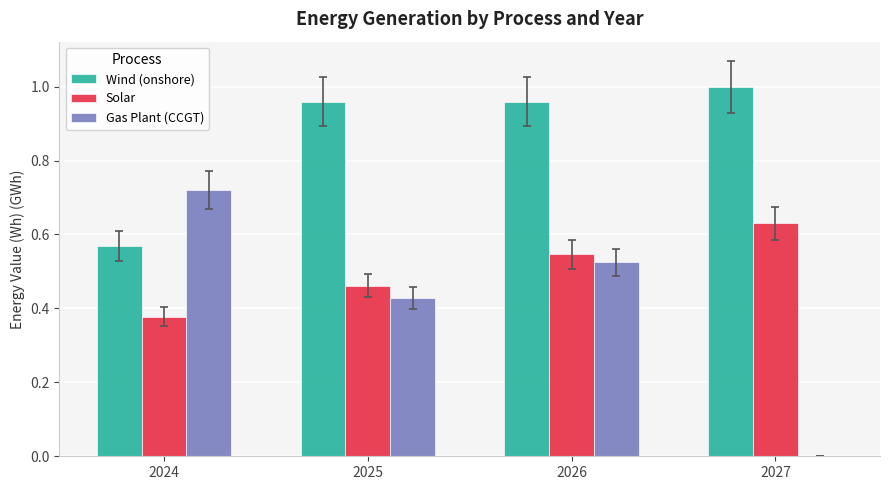

How many distinct data groups are displayed?

3